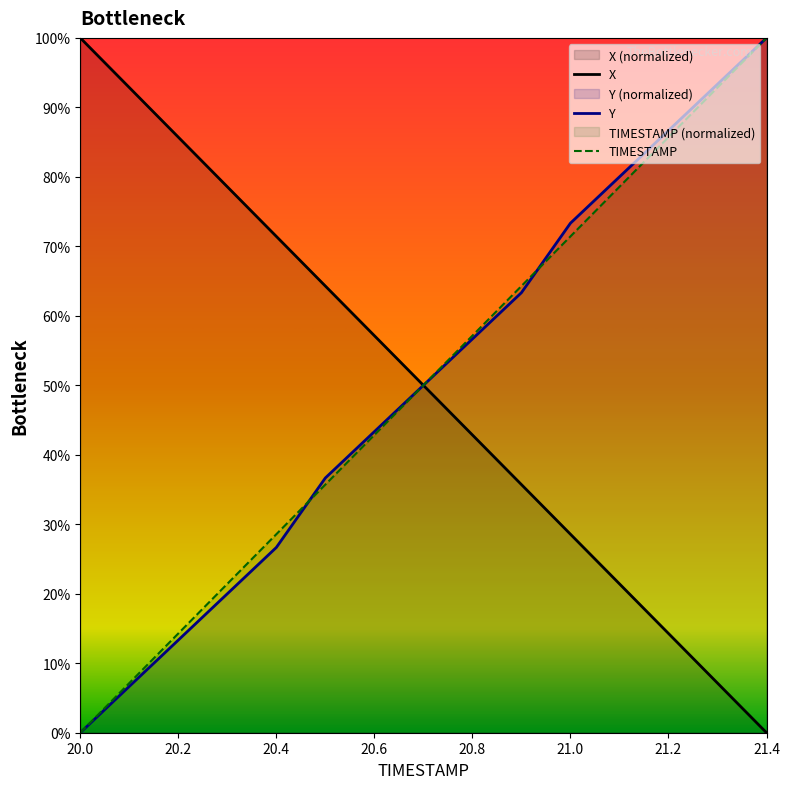

Does the chart display data point markers on the line(s)?

No